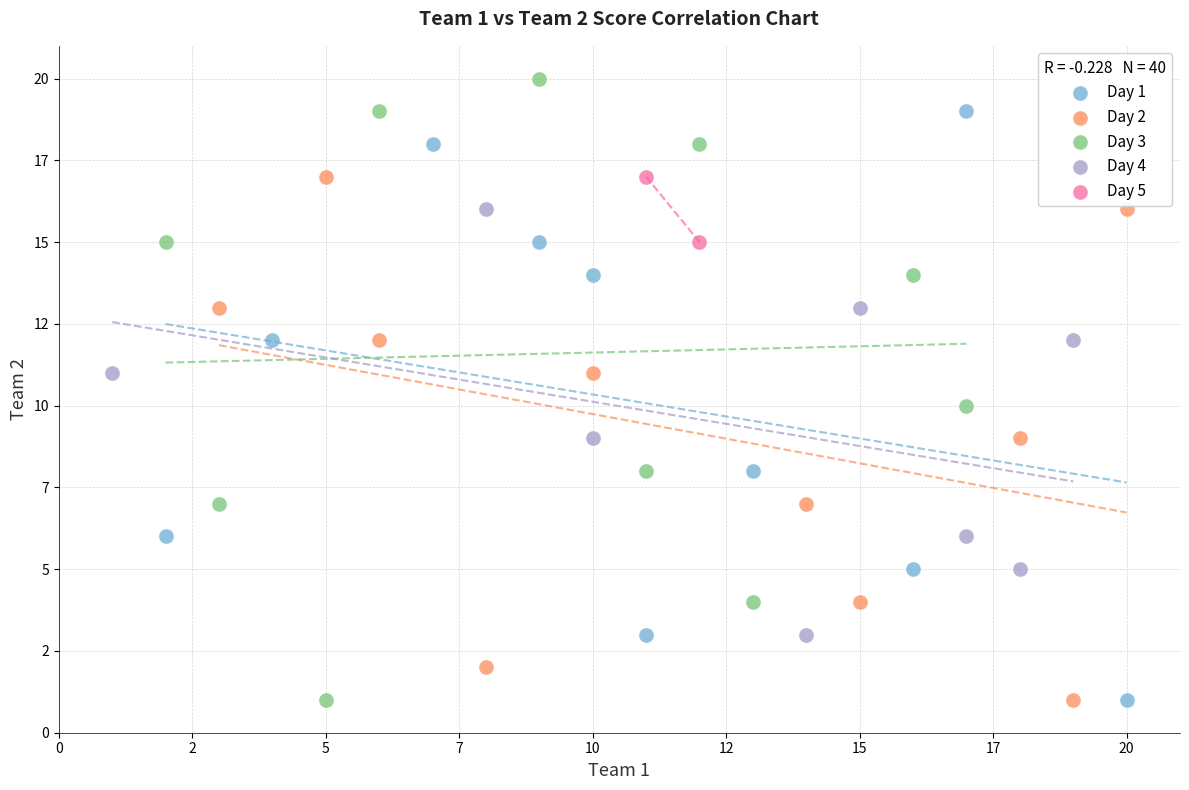

What are all the series names shown in the legend?

Day 1, Day 2, Day 3, Day 4, Day 5